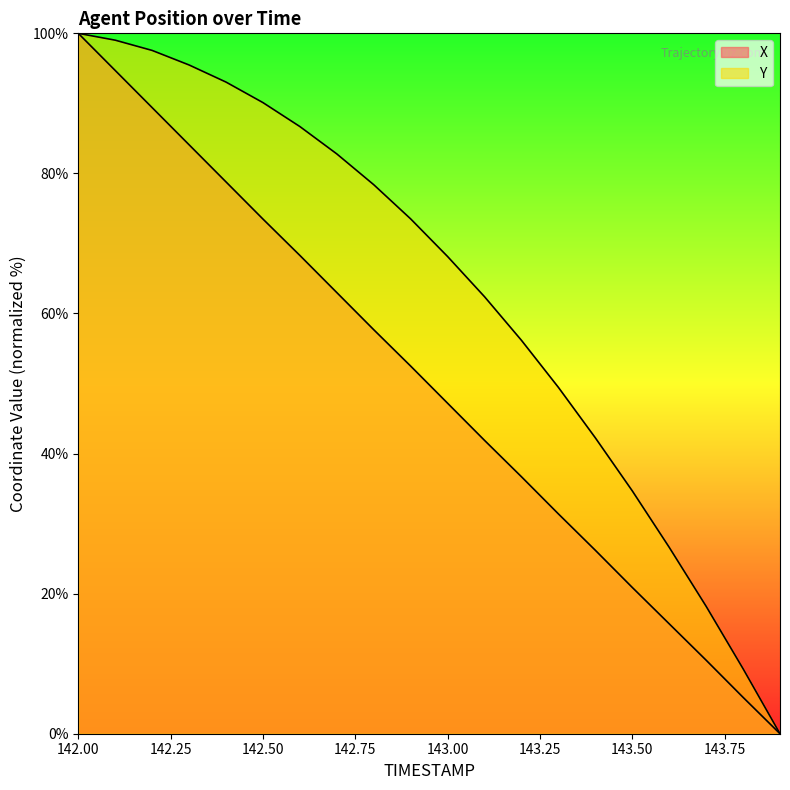

Reading left to right, list all the values displayed in this chart.

X: 100.0	94.7	89.4	84.1	78.8	73.5	68.3	63.0	57.7	52.5	47.2	41.9	36.7	31.4	26.2	20.9	15.7	10.5	5.2	0.0
Y: 100.0	99.0	97.6	95.5	93.0	90.1	86.7	82.8	78.4	73.5	68.1	62.4	56.2	49.5	42.2	34.7	26.6	18.2	9.3	0.0